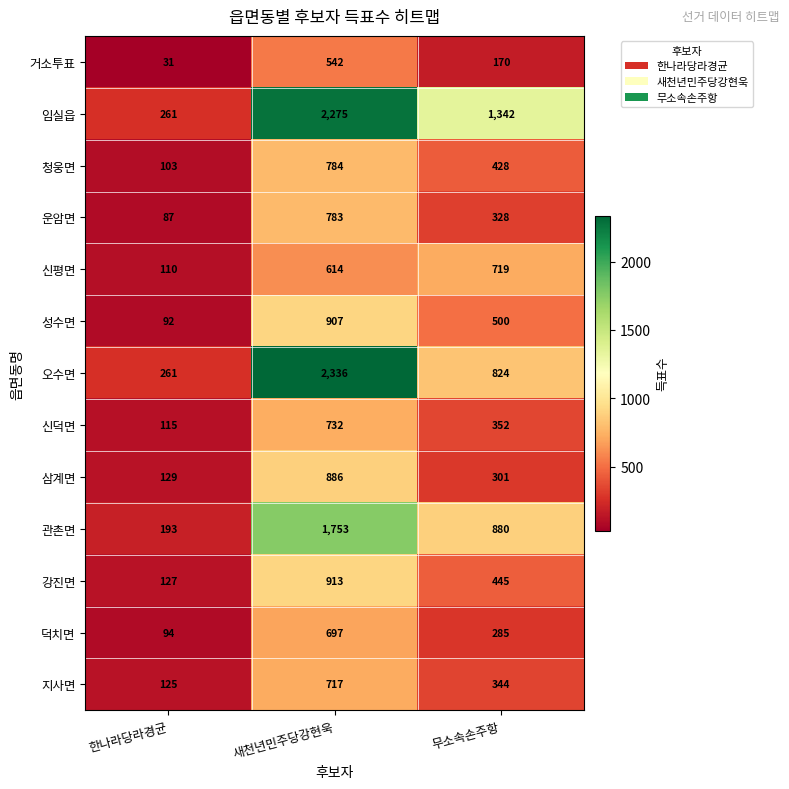

Which series changed the most between 새천년민주당강현욱 and 무소속손주항?

오수면